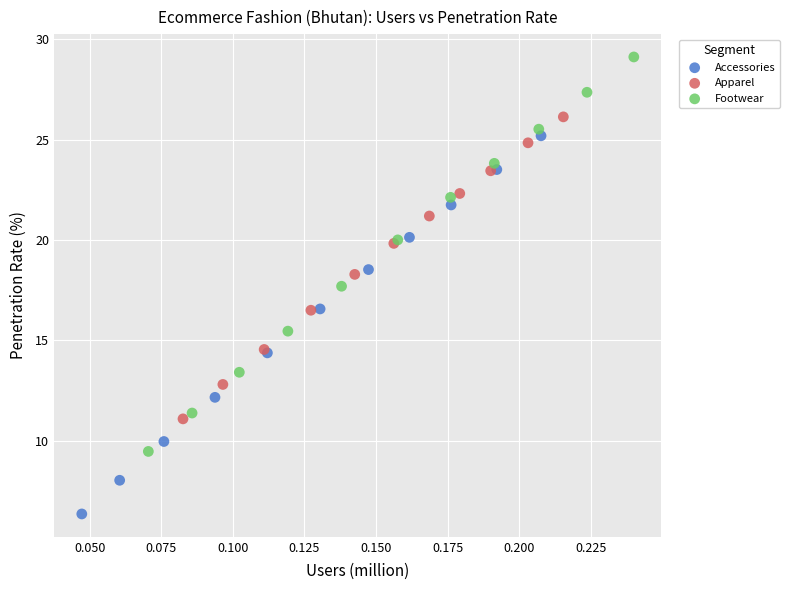

What are all the series names shown in the legend?

Accessories, Apparel, Footwear